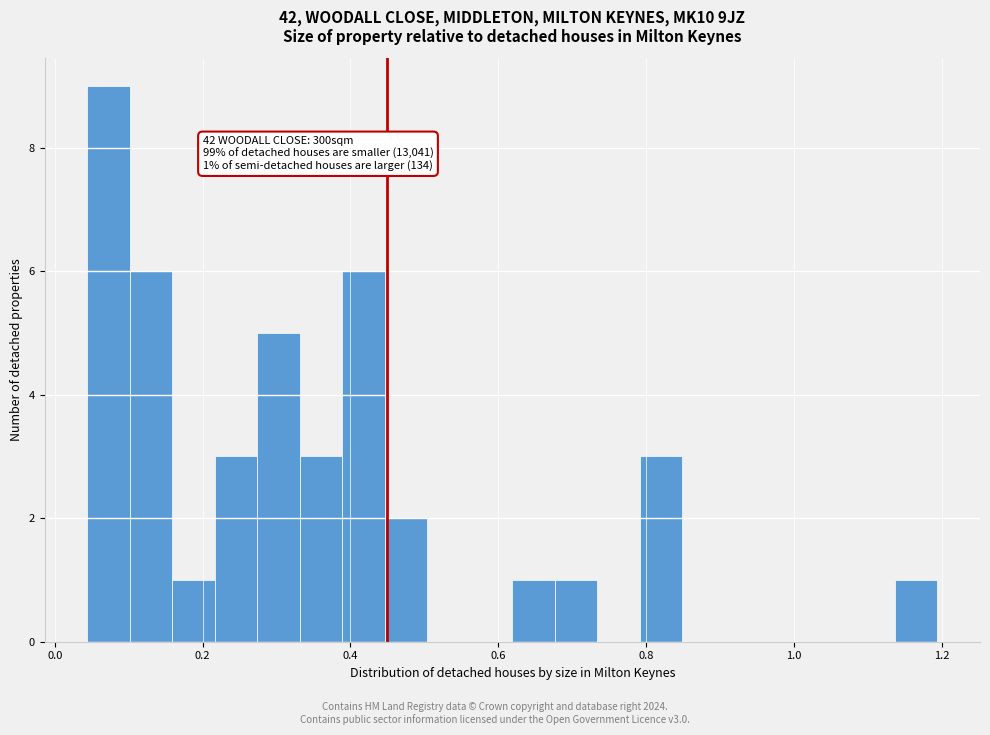

Read against the x-axis, roughly where is the centre of the tallest bar?

0.08